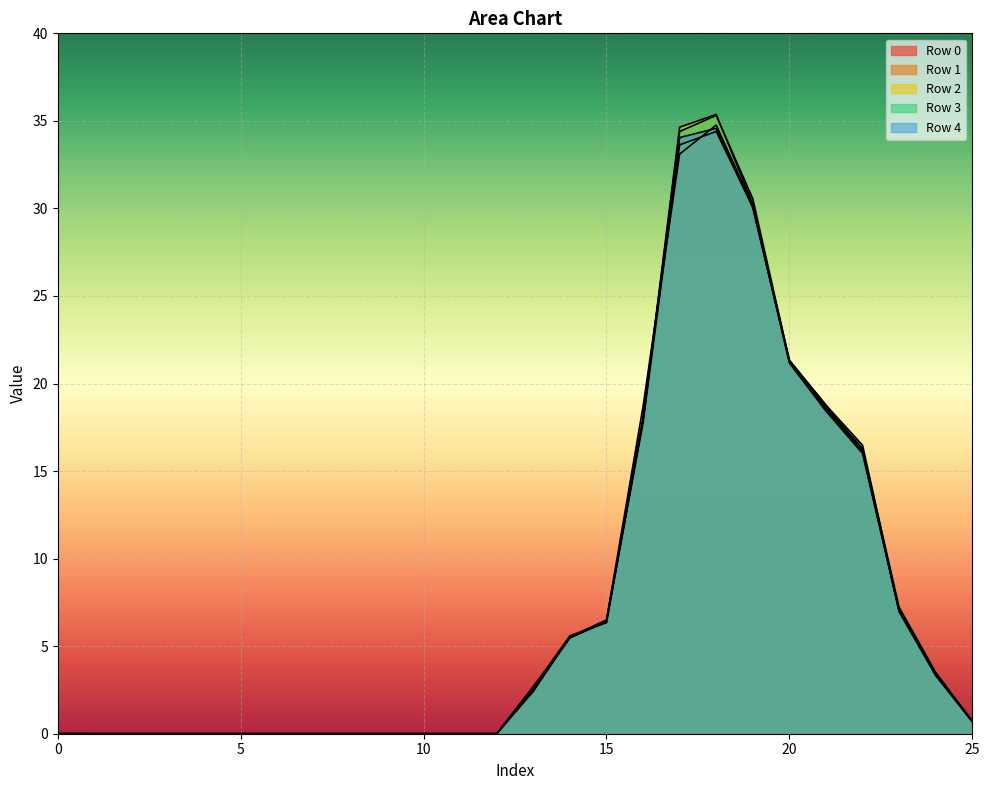

Is the value of Row 2 at 12 greater than the value of Row 4 at 11?

No